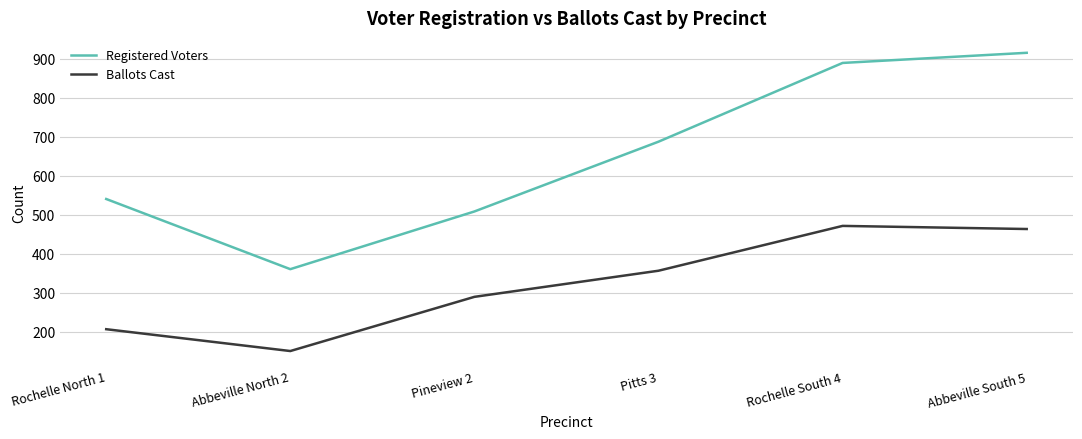

At which category is the sum across all series the highest?

Abbeville South 5